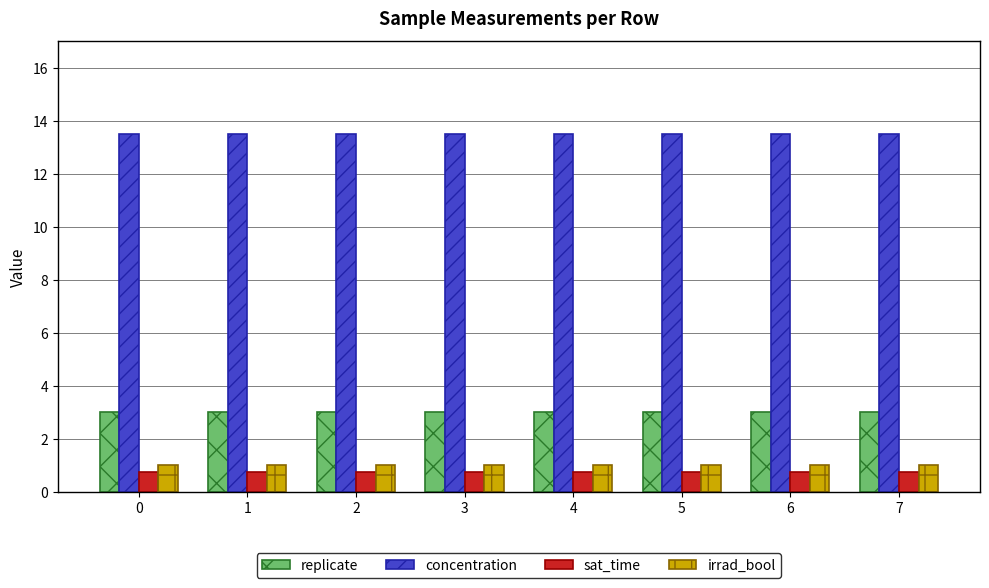

What is the sum of all irrad_bool values?

8.0